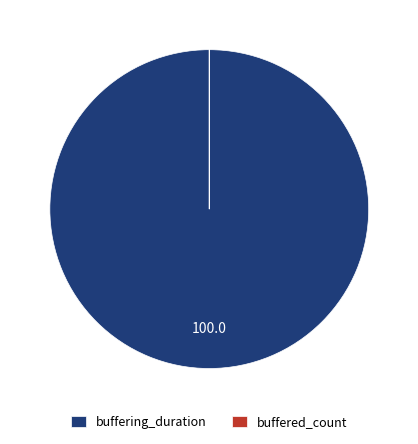

Which category accounts for the majority?

buffering_duration